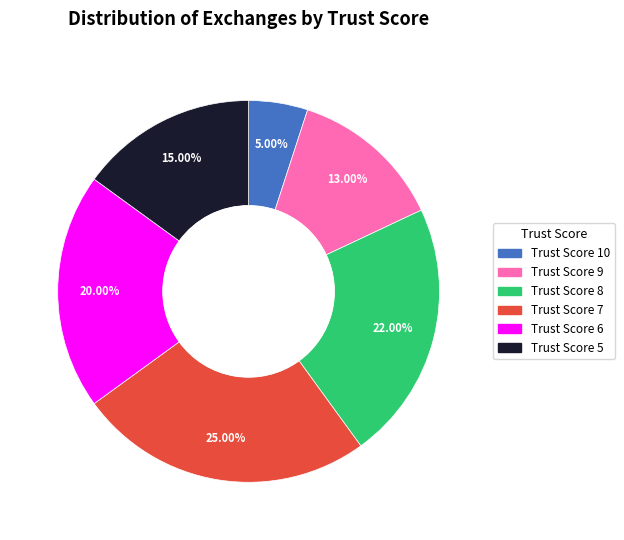

What percentage do Trust Score 6 and Trust Score 7 together represent?

45.0%